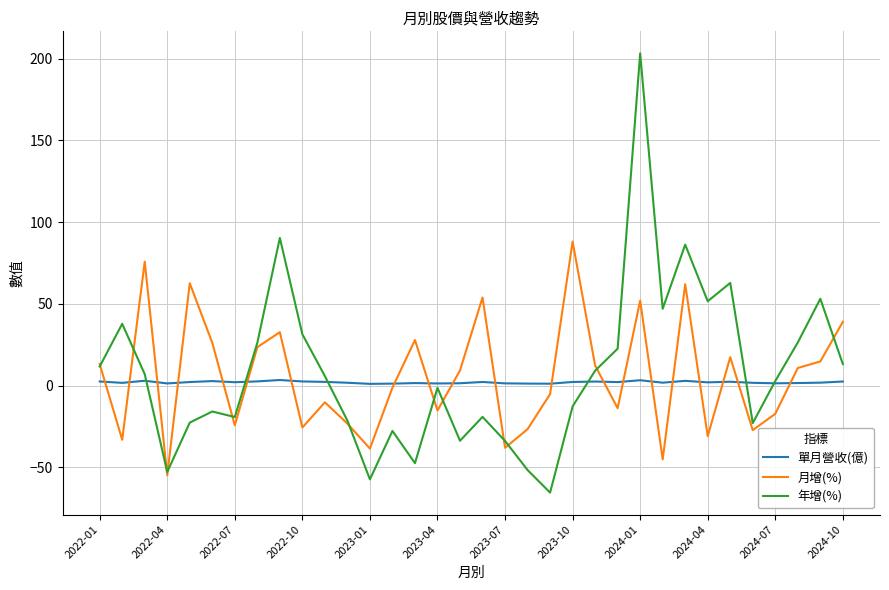

What is the minimum value shown in the chart?

-65.4